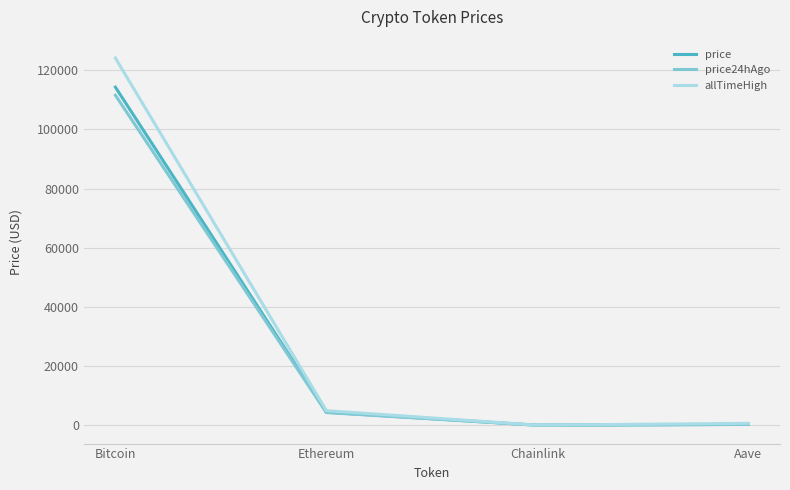

What is the maximum value shown in the chart?

124128.0